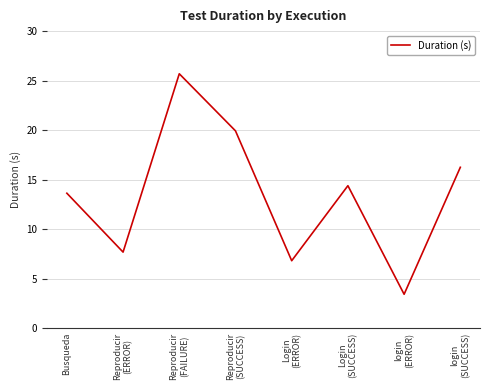

What value does the data have at Reproducir
(FAILURE)?

25.7